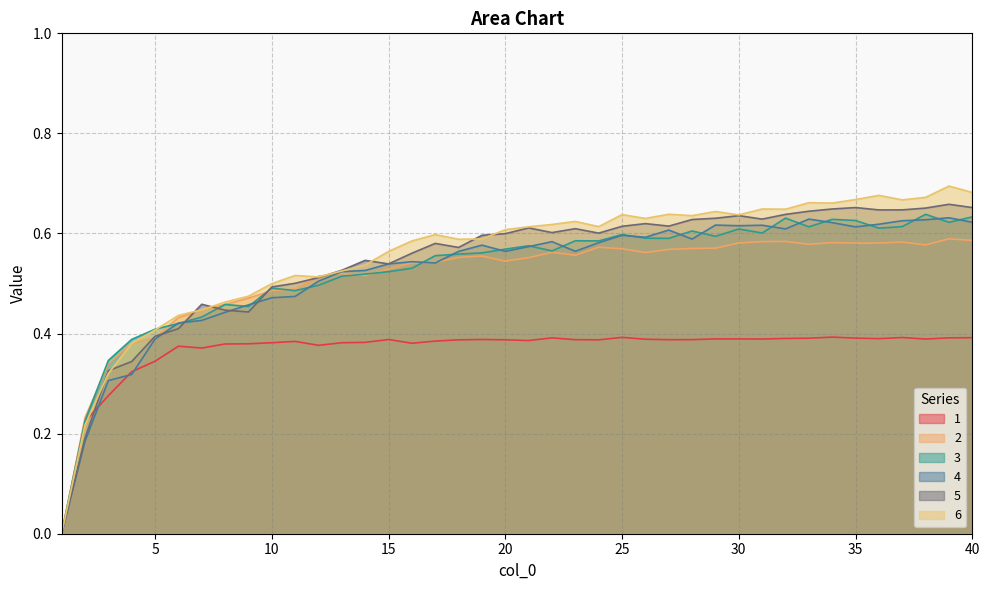

Which series changed the most between 16 and 38?

3